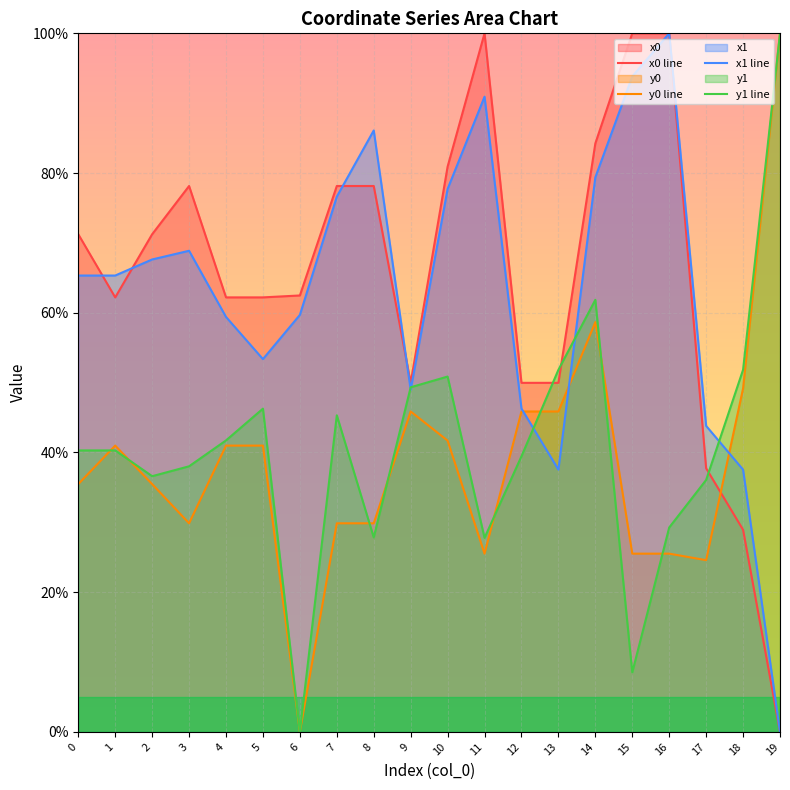

Rank the categories by y0 value from highest to lowest.

19, 14, 18, 9, 12, 13, 10, 1, 4, 5, 0, 2, 3, 7, 8, 11, 15, 16, 17, 6